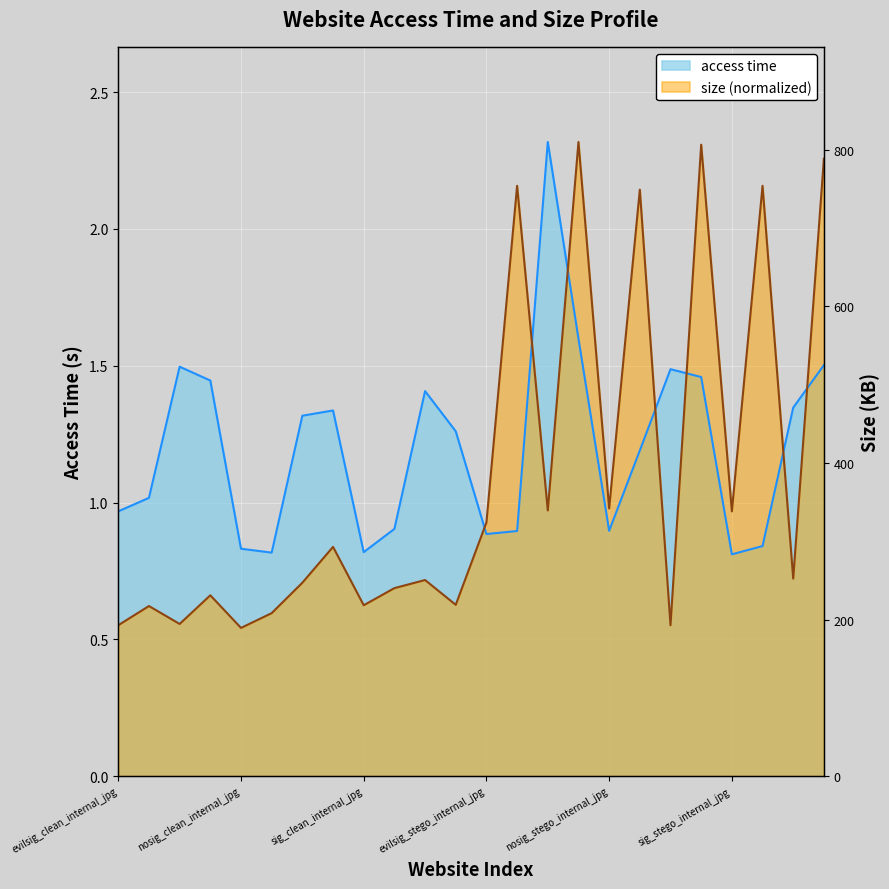

What is the minimum value shown in the chart?

0.5